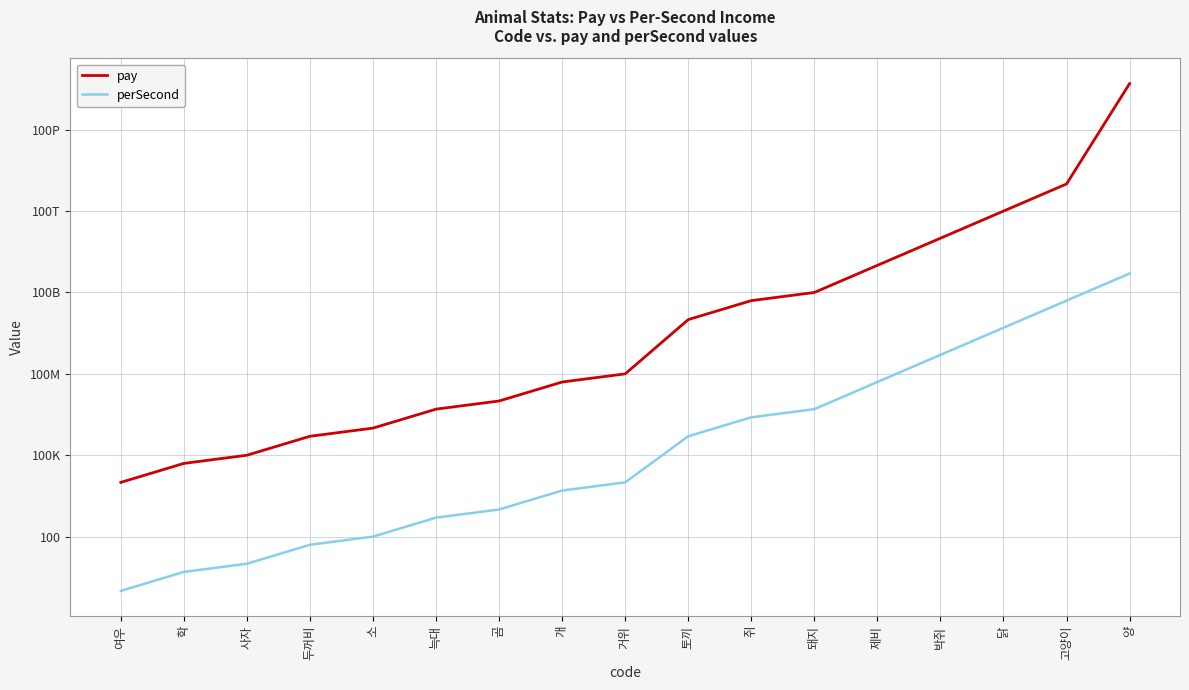

True or false: pay and perSecond intersect in this chart.

False